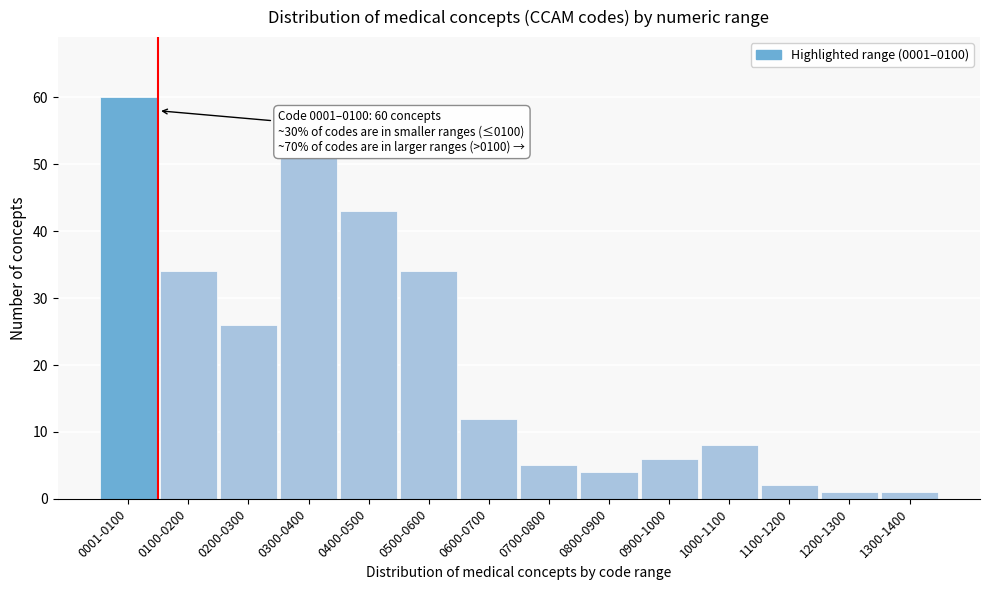

Reading right to left, transcribe all the data shown in this chart.

1300-1400=1	1200-1300=1	1100-1200=2	1000-1100=8	0900-1000=6	0800-0900=4	0700-0800=5	0600-0700=12	0500-0600=34	0400-0500=43	0300-0400=51	0200-0300=26	0100-0200=34	0001-0100=60